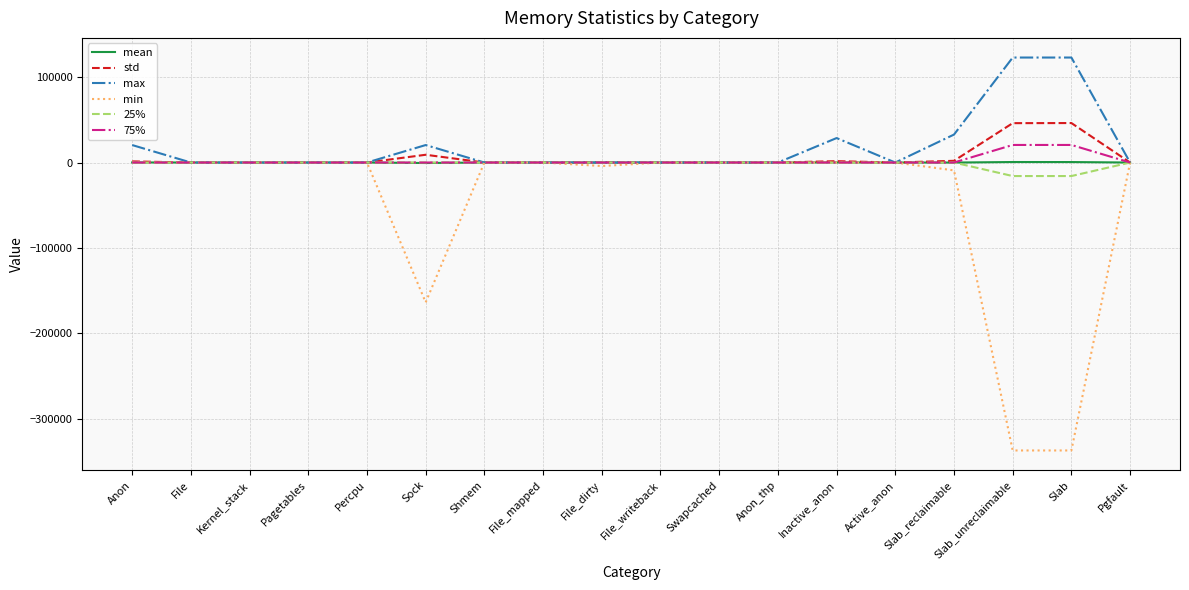

Is it true that mean equals 0.0 at File_writeback?

True